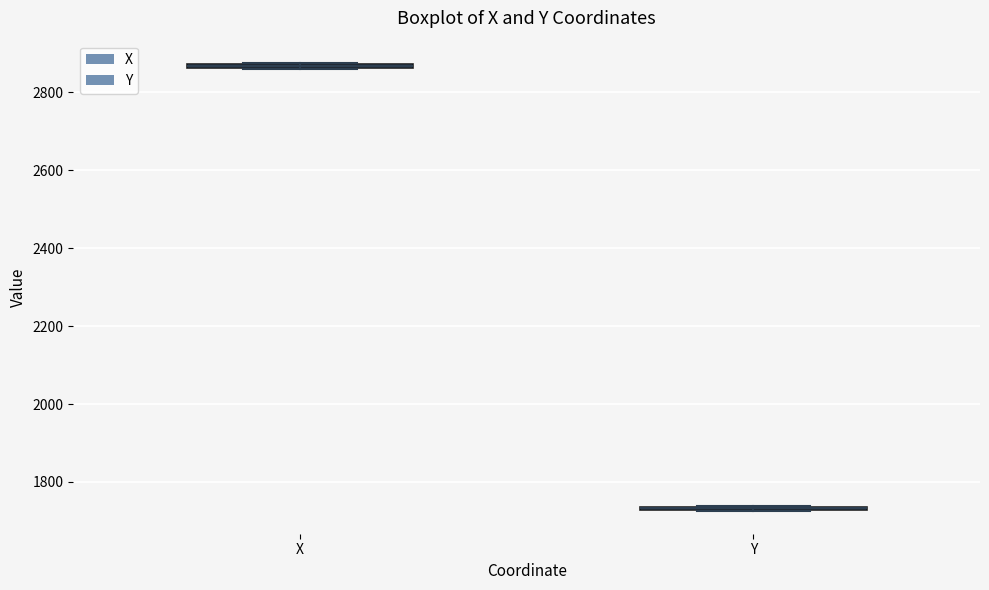

Where is the upper edge of the box for X on the y-axis? The values are not printed on the chart, so give them approximately, as read against the axis.

2880